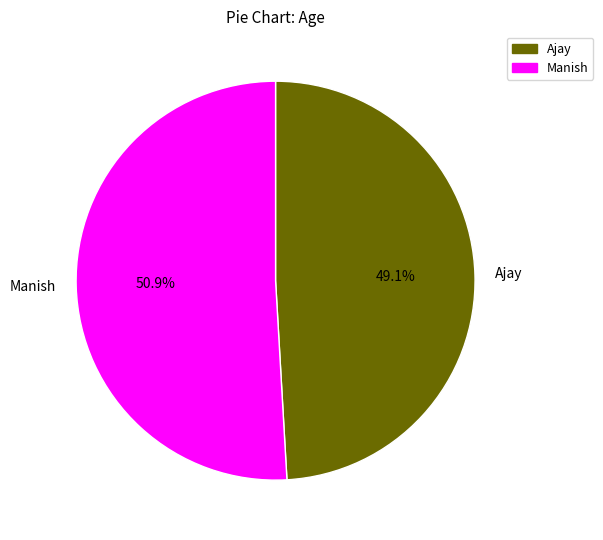

What percentage is the Ajay slice, to the nearest percent?

49%